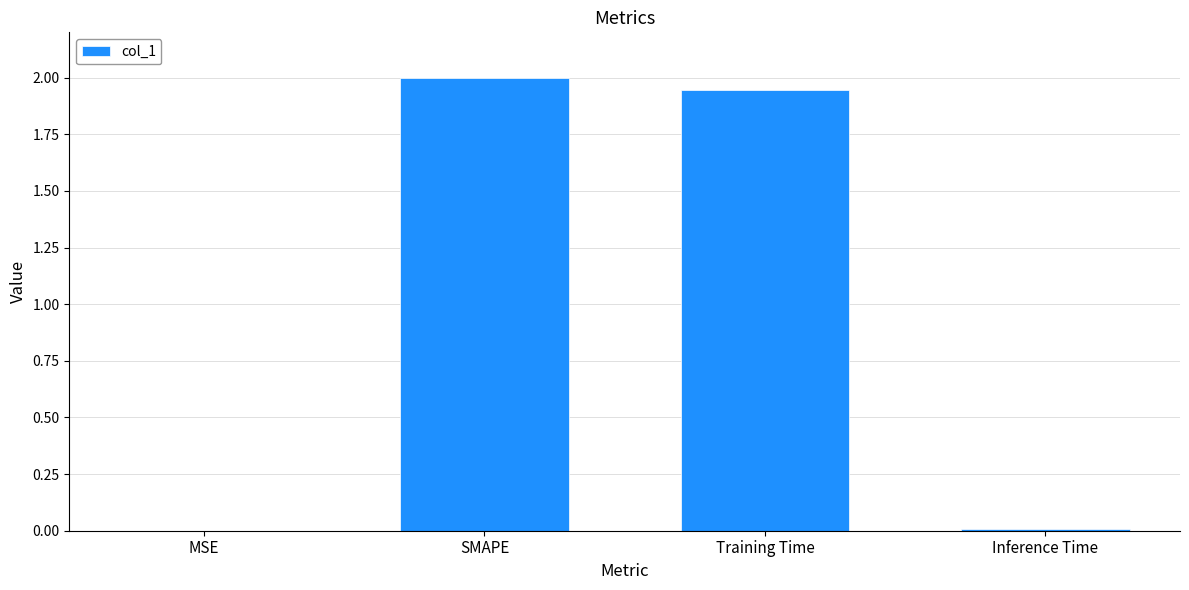

At which category does the chart reach its peak across all series?

SMAPE